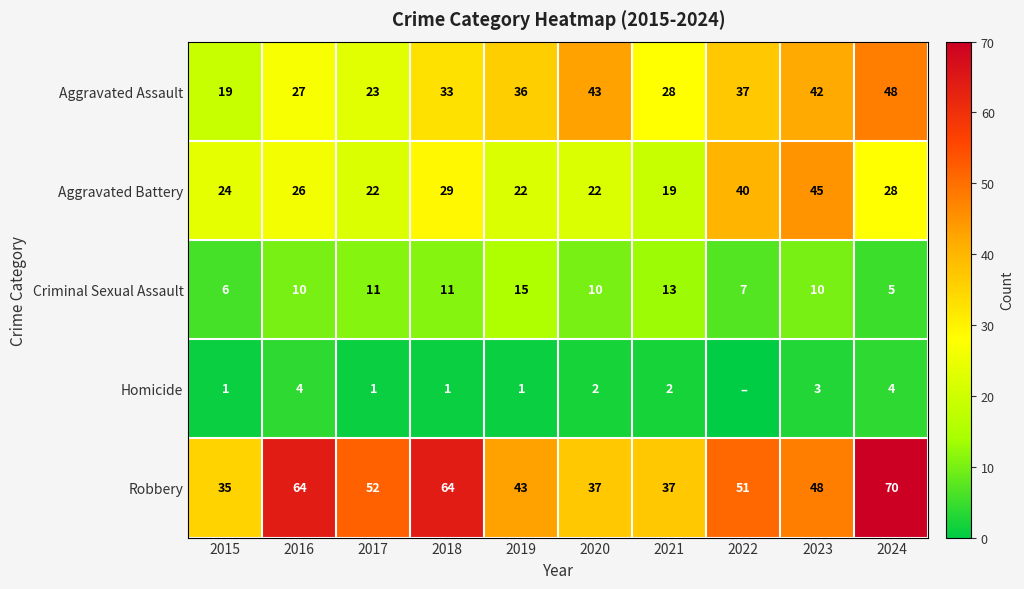

At 2024, list the series in order from smallest to largest.

Homicide, Criminal Sexual Assault, Aggravated Battery, Aggravated Assault, Robbery